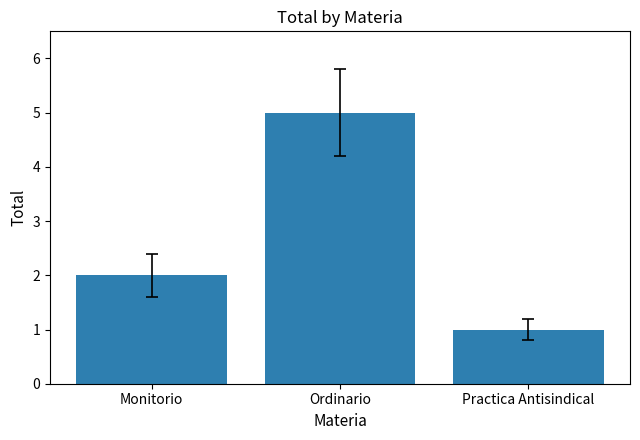

What is the difference between the values at Practica Antisindical and Ordinario?

4